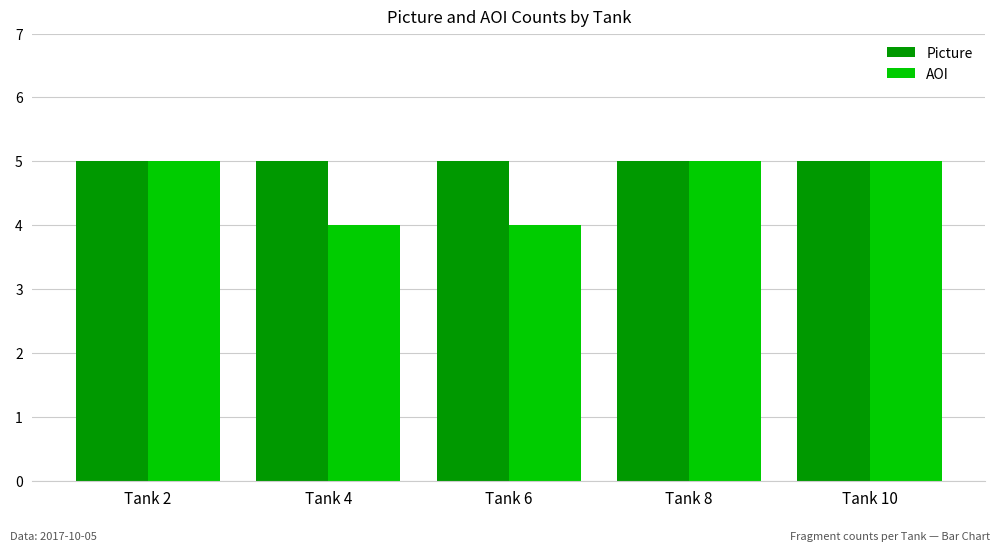

What is the approximate value of AOI at Tank 4?

4